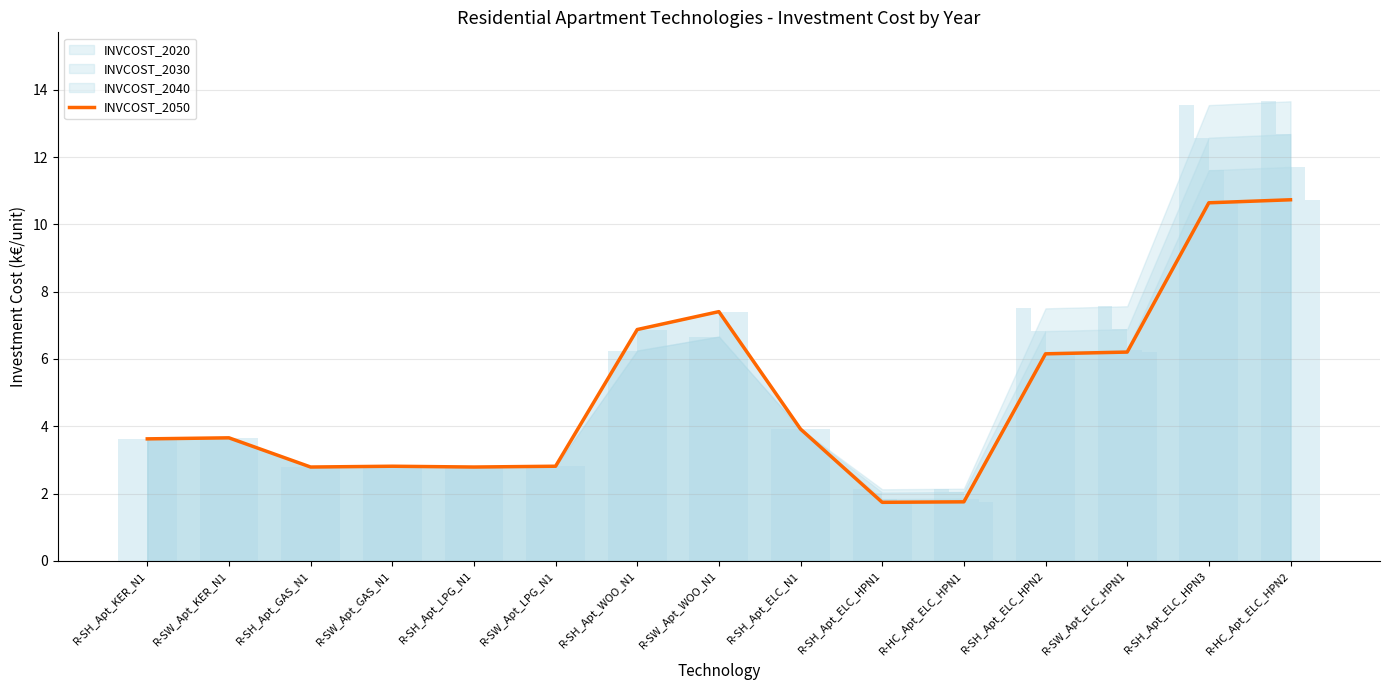

What position from the left is R-SH_Apt_GAS_N1?

3